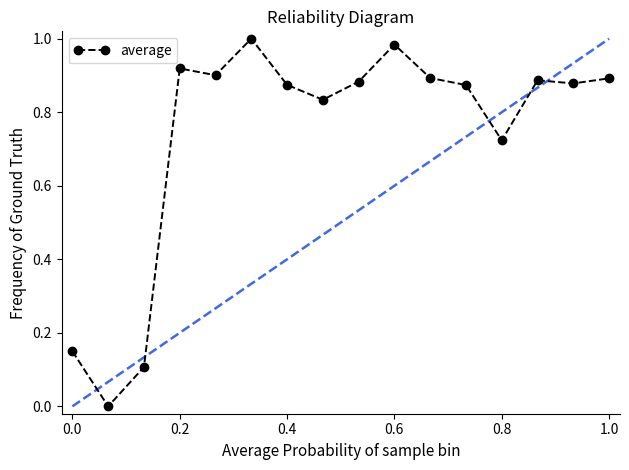

True or false: there are more than 0 points higher than both neighbors.

True